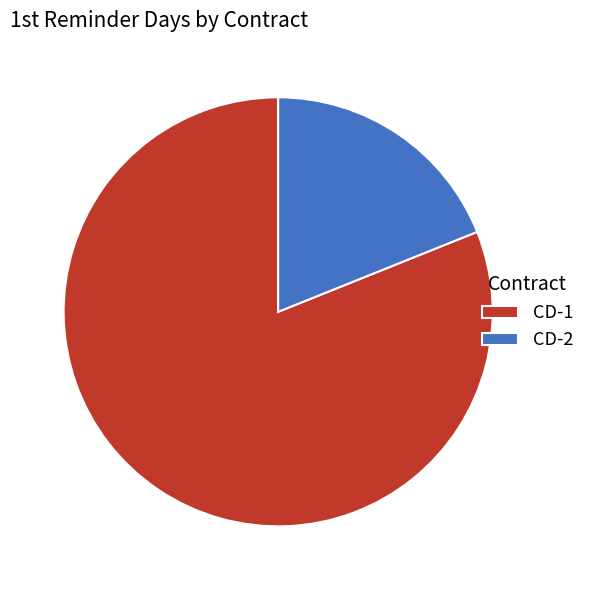

Rank the categories by value from lowest to highest.

CD-2, CD-1